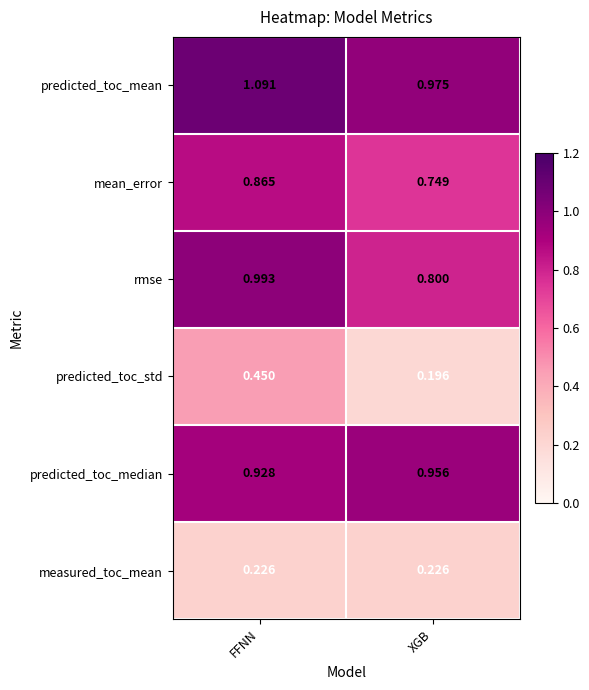

Which category has the lowest value in the predicted_toc_median series?

FFNN